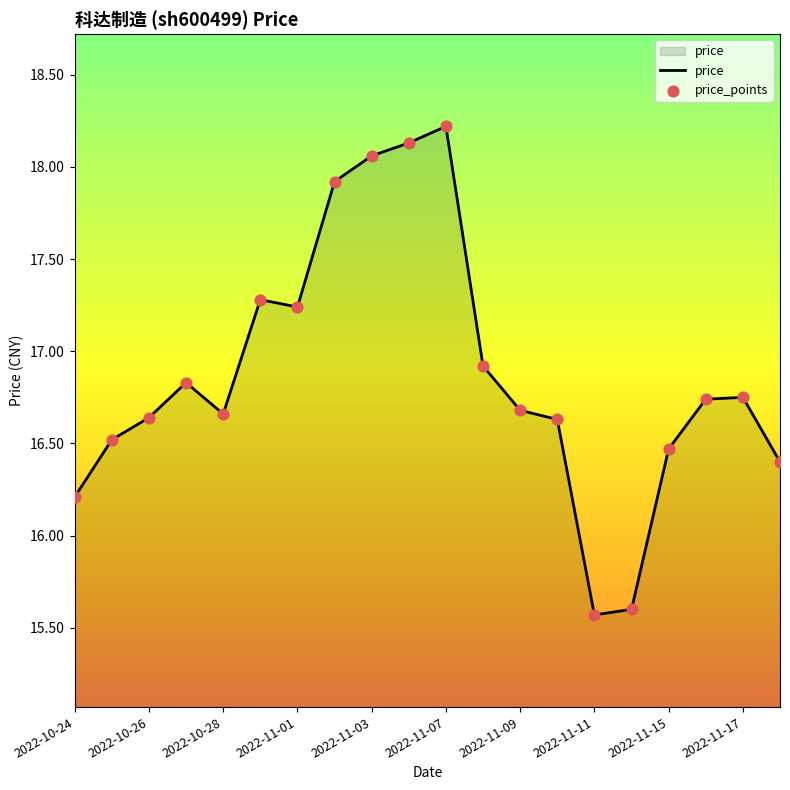

What is the maximum value shown in the chart?

18.2